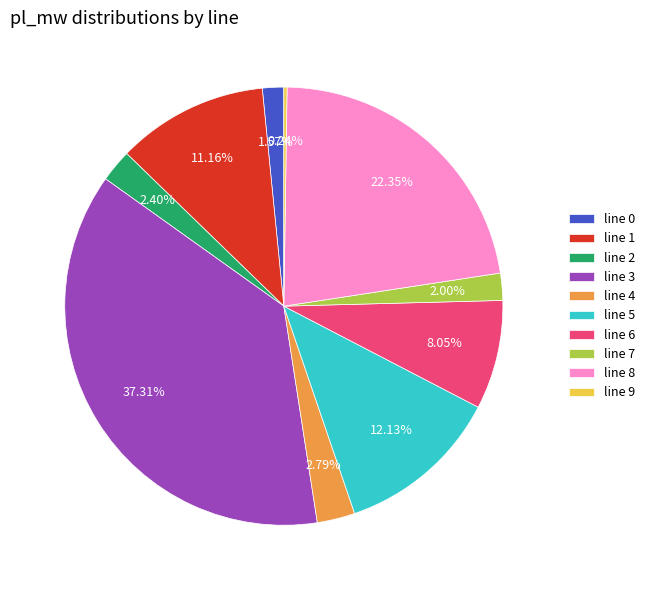

Is line 5 the majority of the pie?

No